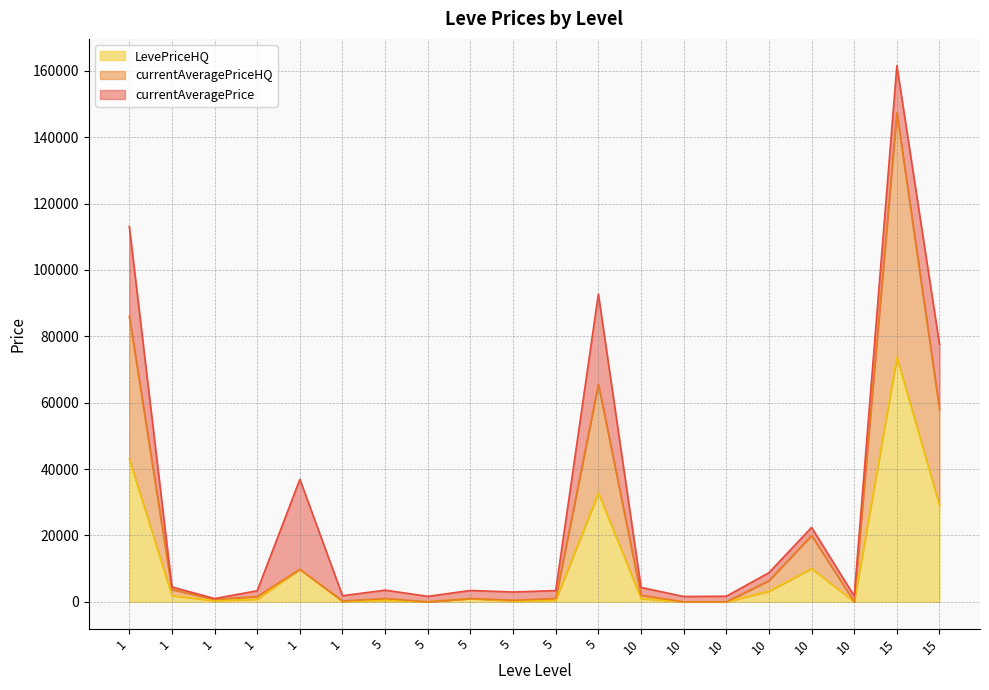

What are all the series names shown in the legend?

LevePriceHQ, currentAveragePriceHQ, currentAveragePrice